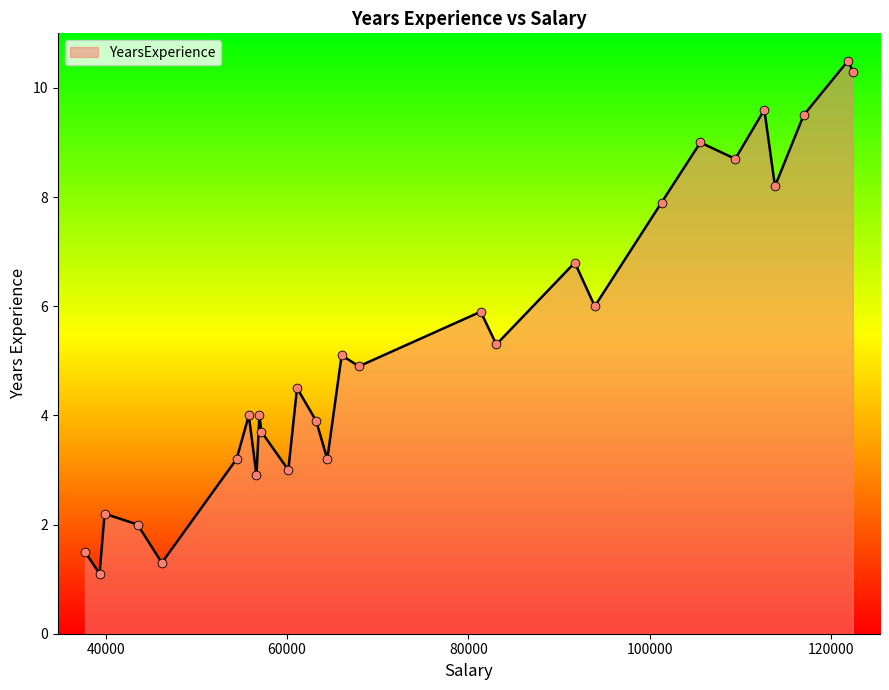

What is the smallest value displayed?

1.1